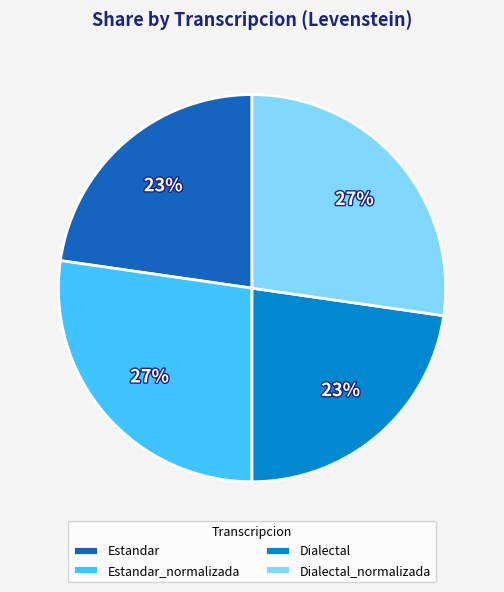

Which has a higher value, Estandar or Estandar_normalizada?

Estandar_normalizada